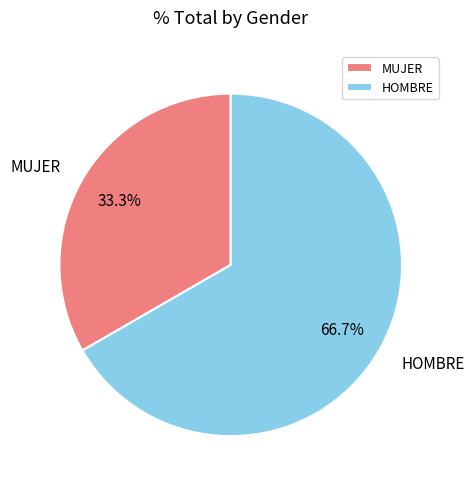

Which has a higher value, HOMBRE or MUJER?

HOMBRE